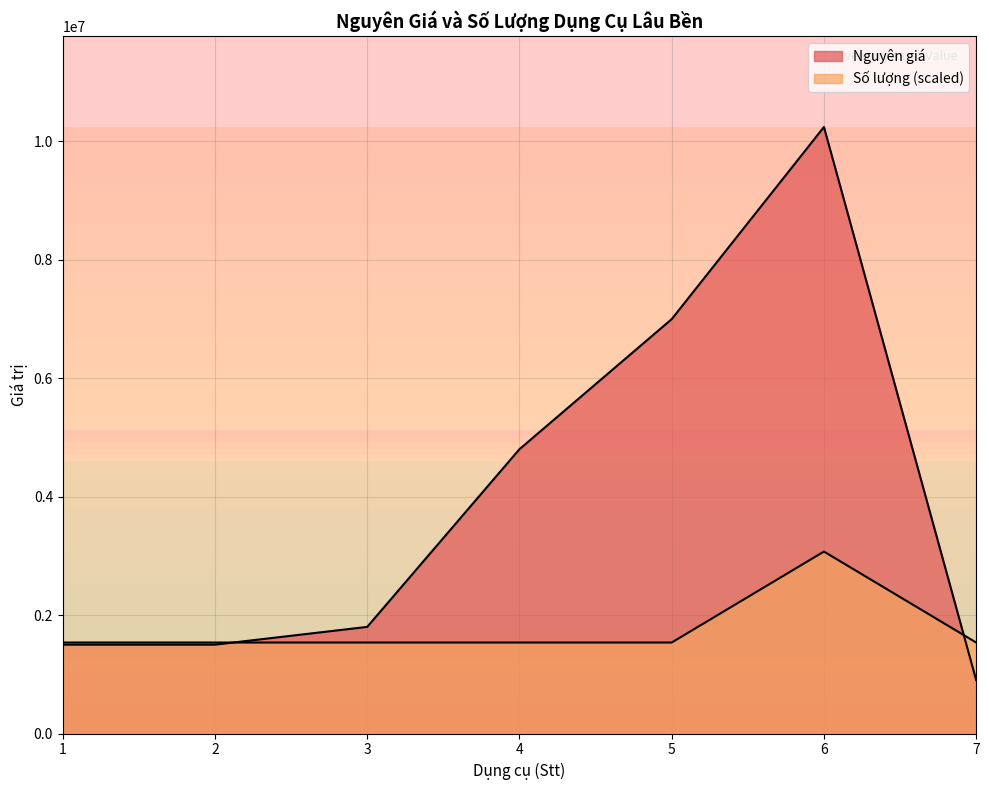

List the series in order of their peak value, highest first.

Nguyên giá, Số lượng